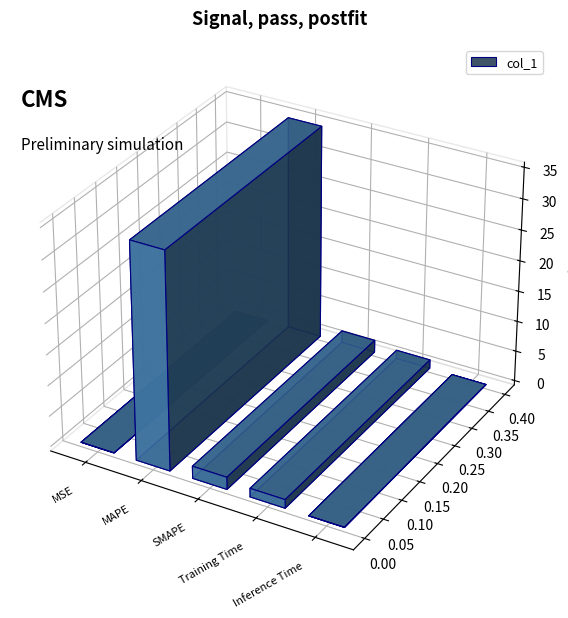

What is the sum of the values at Inference Time and Training Time?

1.4